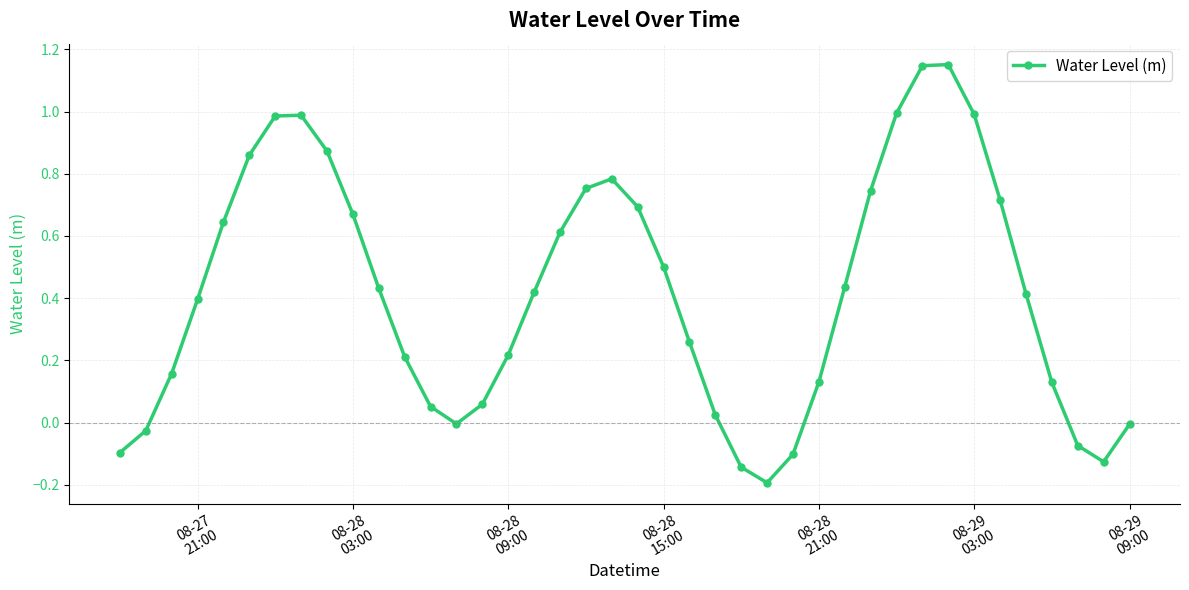

How many points are lower than both their immediate neighbors (excluding endpoints)?

3